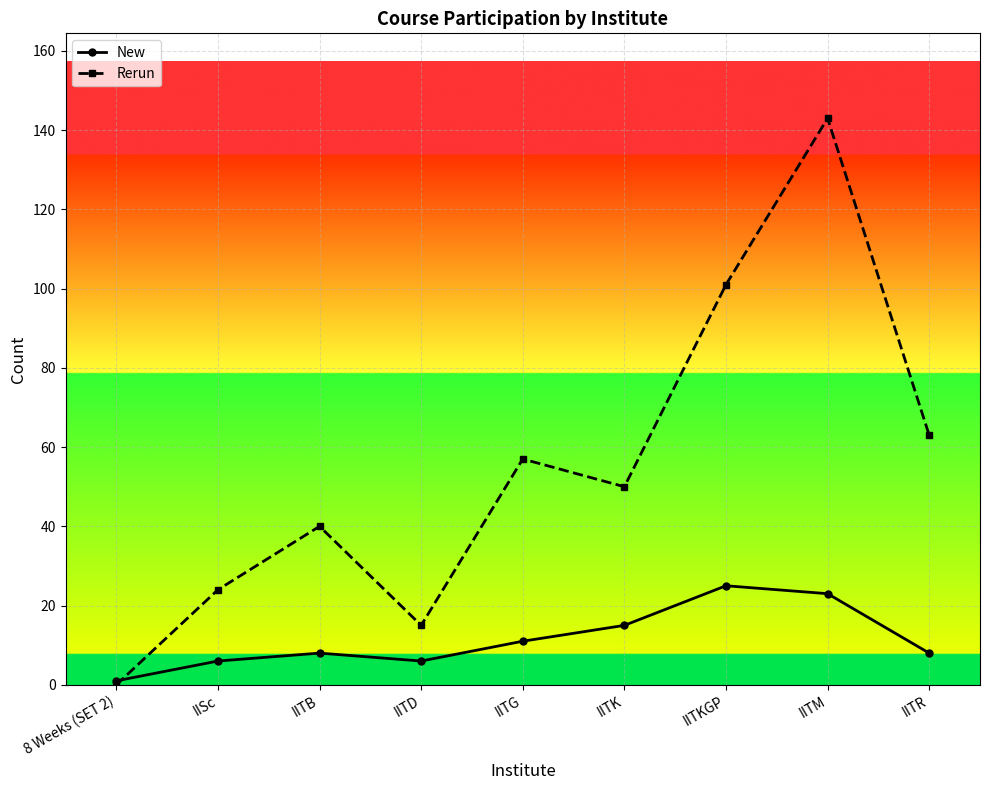

At which category does New reach its first local peak?

IITB